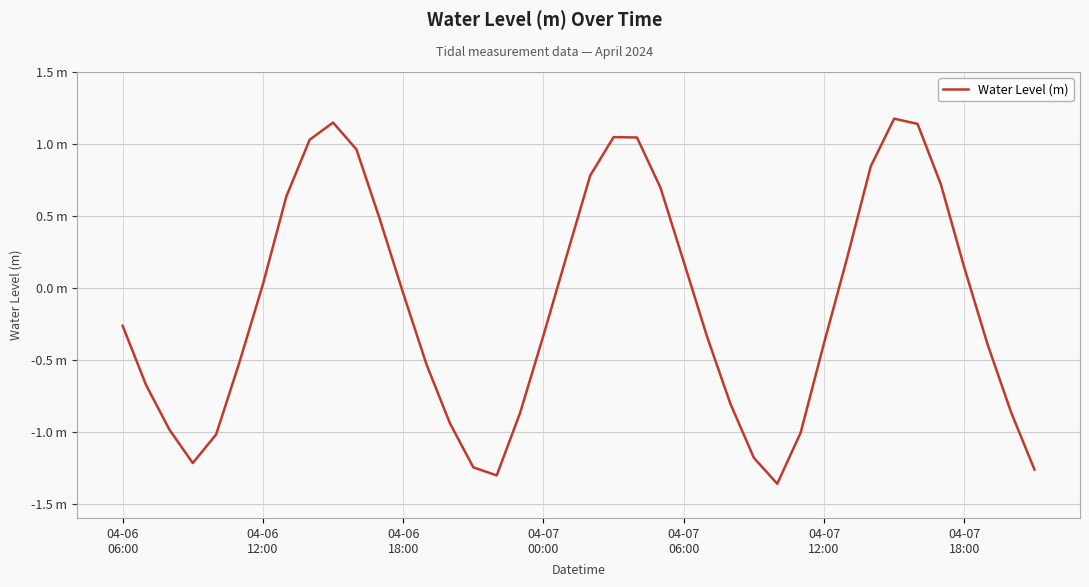

Does the chart have visible grid lines?

Yes